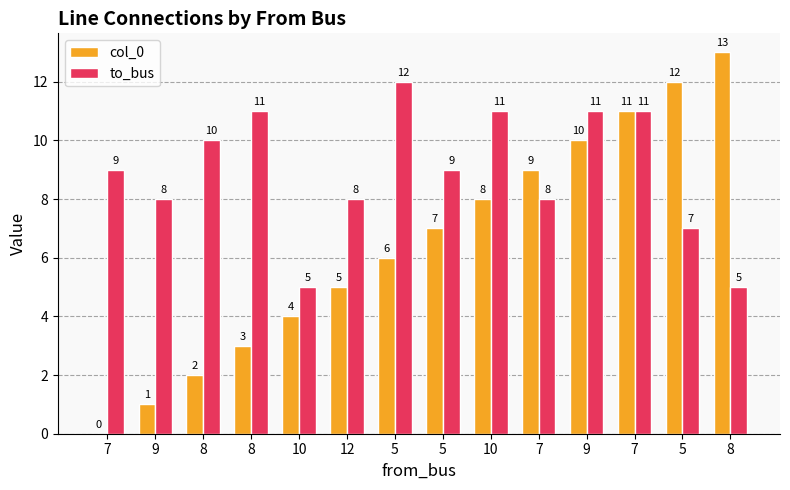

The col_0 series shows 8 at 10. True or false?

True